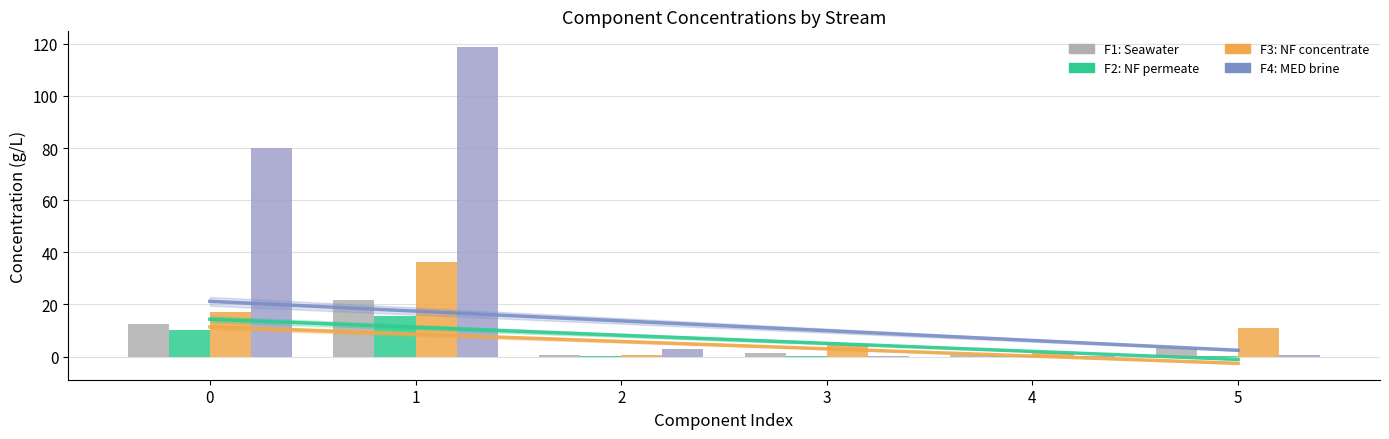

Reading right to left, list all the values displayed in this chart.

F1: Seawater: 5=3.3	4=0.5	3=1.4	2=0.5	1=21.7	0=12.3
F2: NF permeate: 5=0.1	4=0.0	3=0.0	2=0.4	1=15.4	0=10.4
F3: NF concentrate: 5=10.8	4=1.4	3=4.6	2=0.7	1=36.3	0=16.9
F4: MED brine: 5=0.5	4=0.2	3=0.2	2=2.7	1=118.7	0=79.9